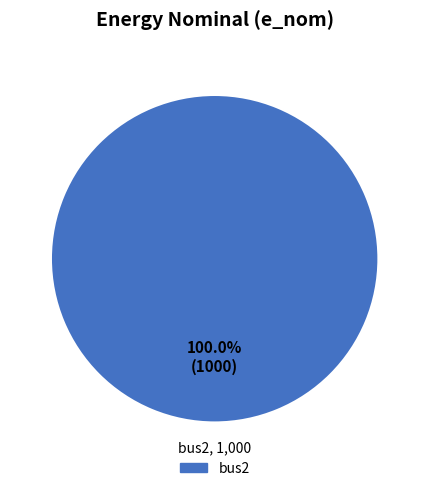

Which slice represents more than half of the pie?

bus2